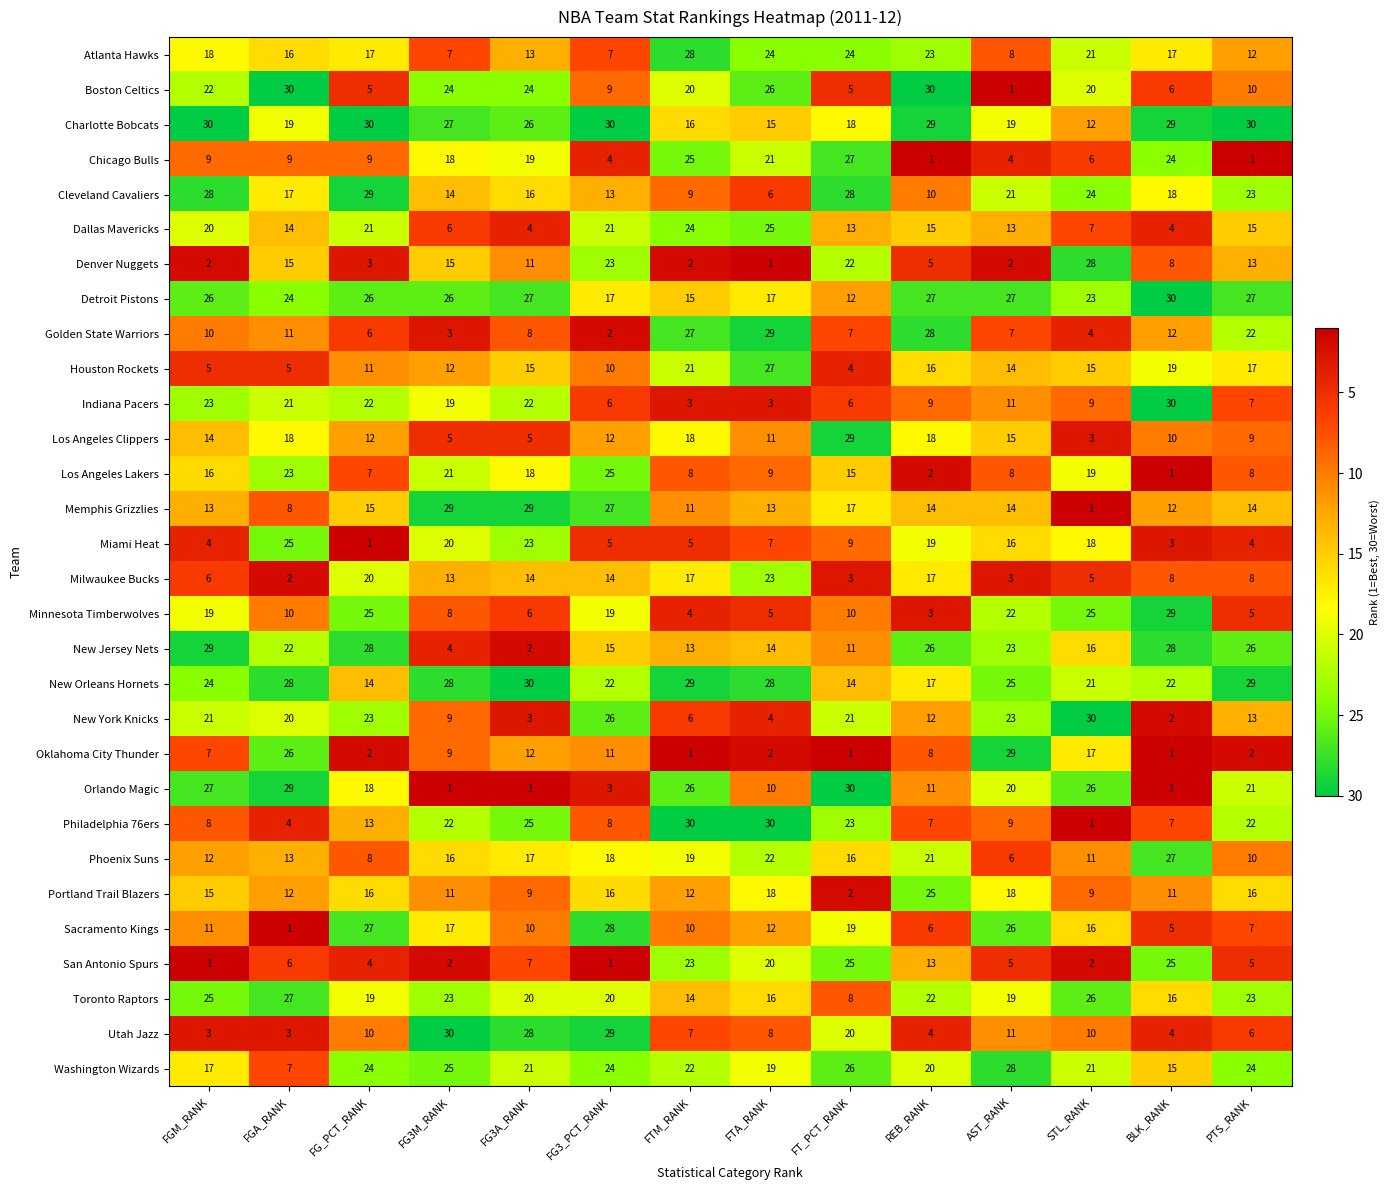

What is the spread (max minus min) of values at FT_PCT_RANK?

29